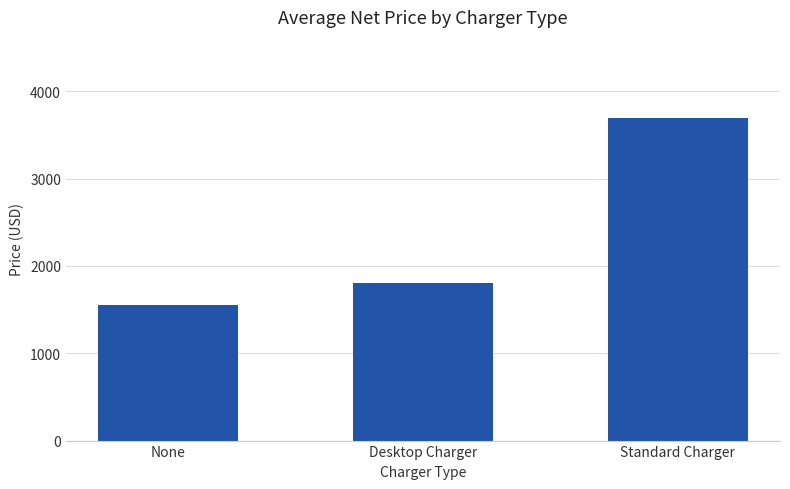

Does the chart contain stacked bars?

No